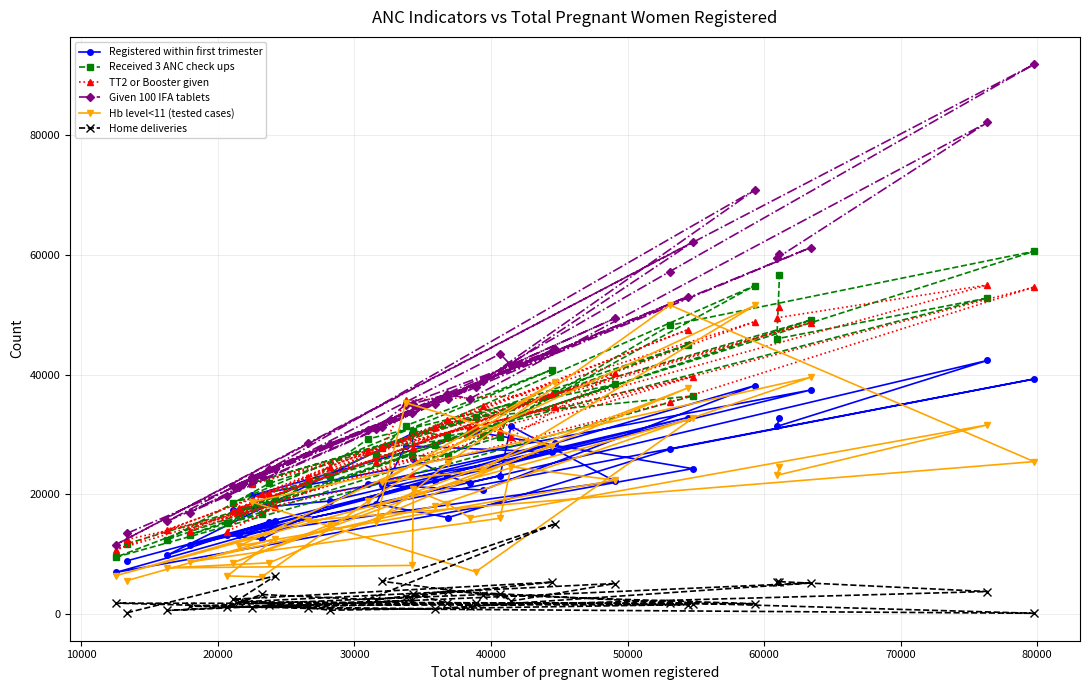

True or false: TT2 or Booster given has more than 1 interior local peaks.

True